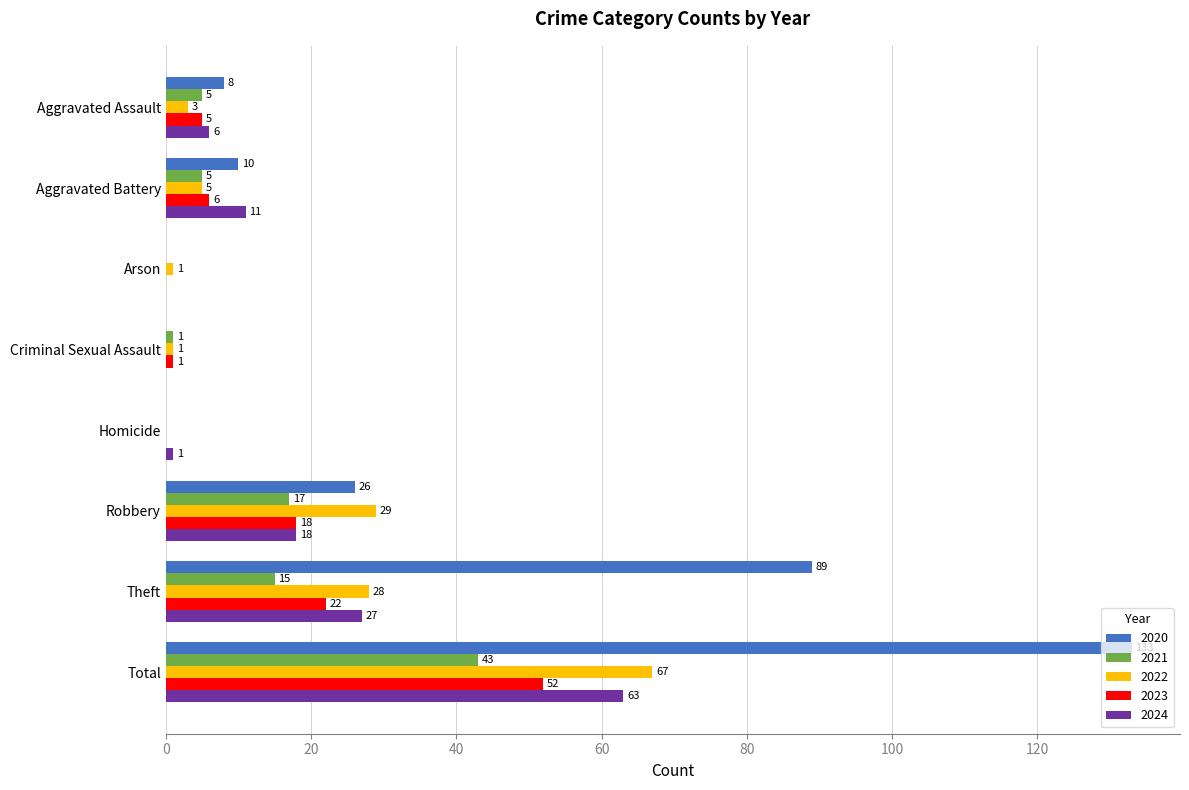

How many values in 2022 are above zero?

7